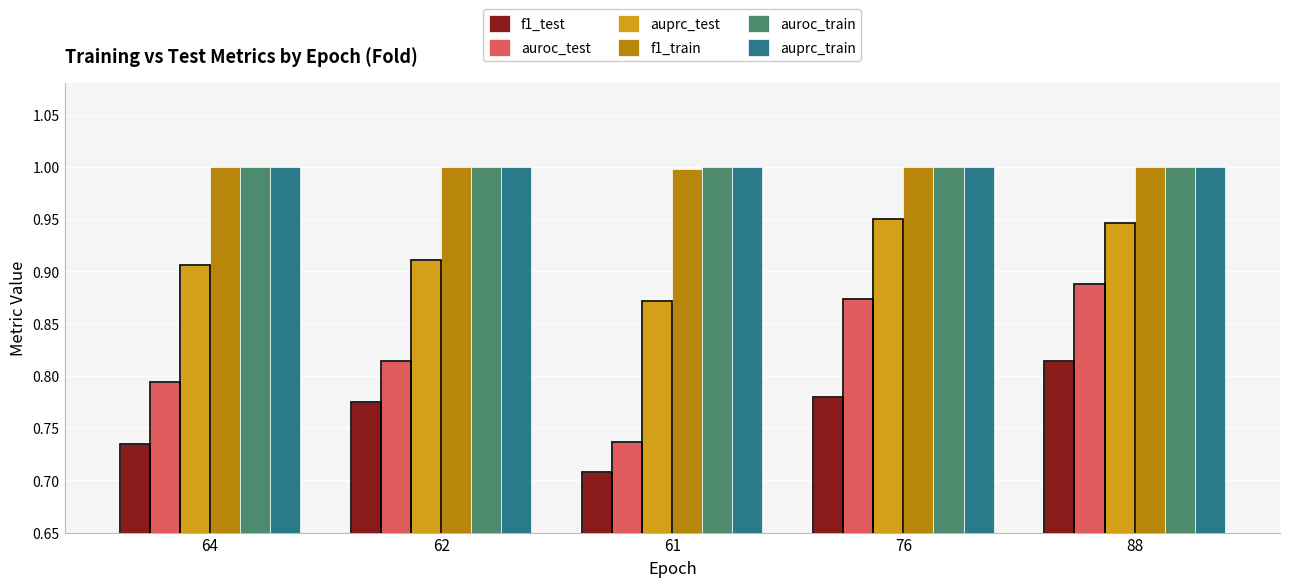

True or false: f1_train has a value of 1.0 at 88.

True